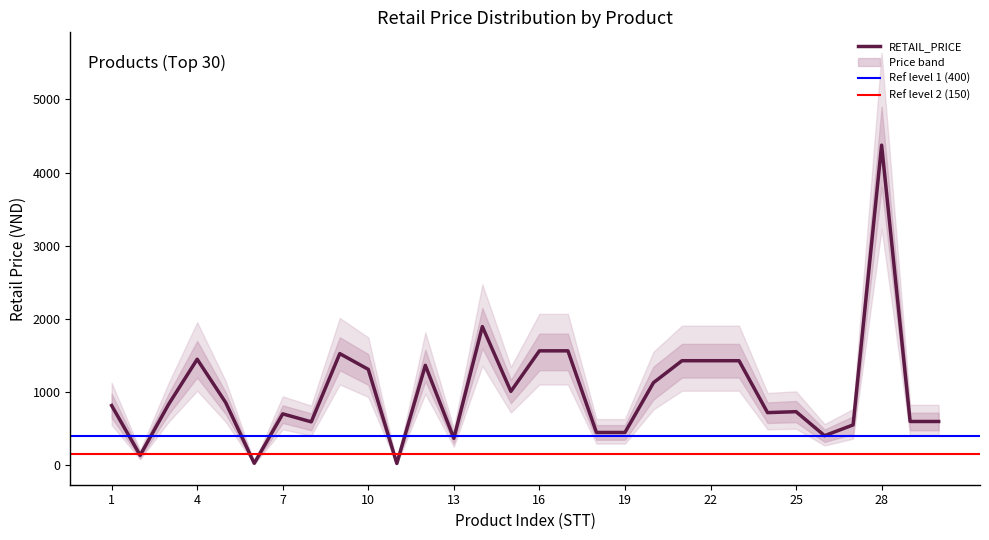

What is the sum of the values at 27 and 11?

580